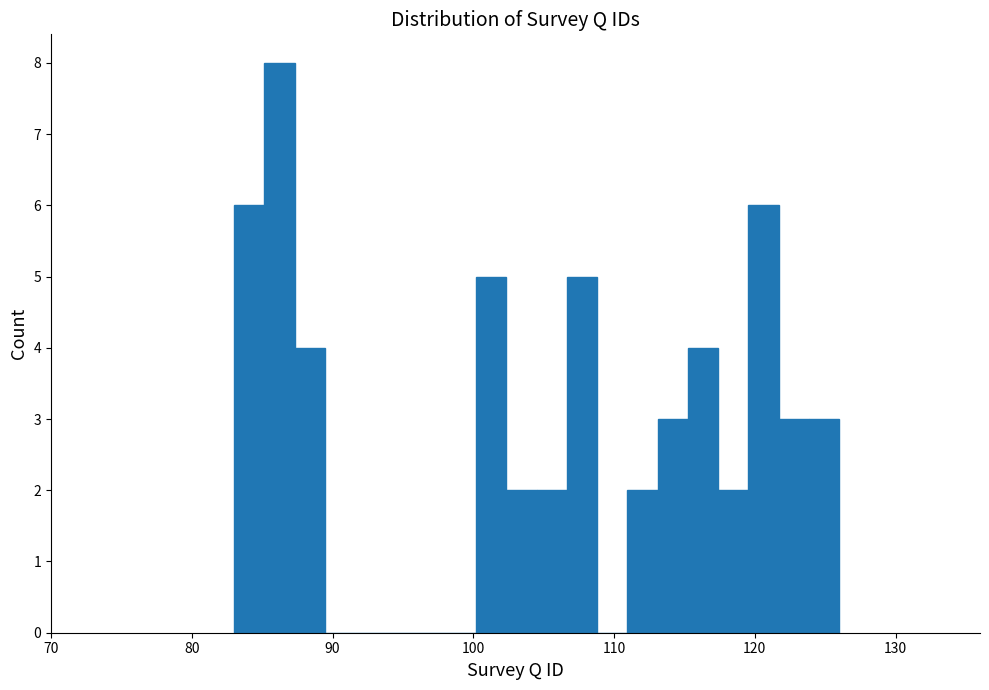

Around what value on the x-axis is the tallest bar? Give the approximate position of its centre, as read against the axis.

86